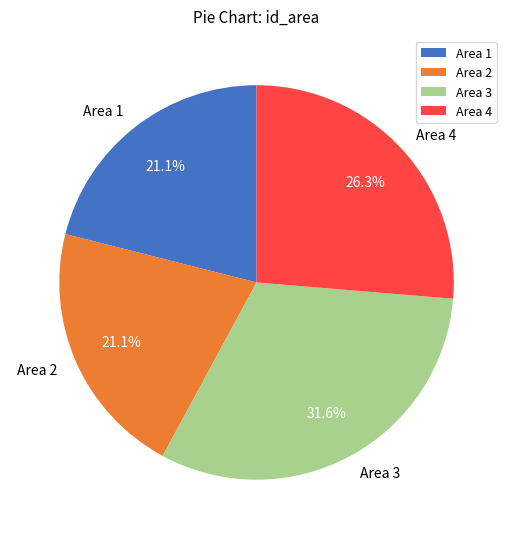

How many segments does this pie chart have?

4